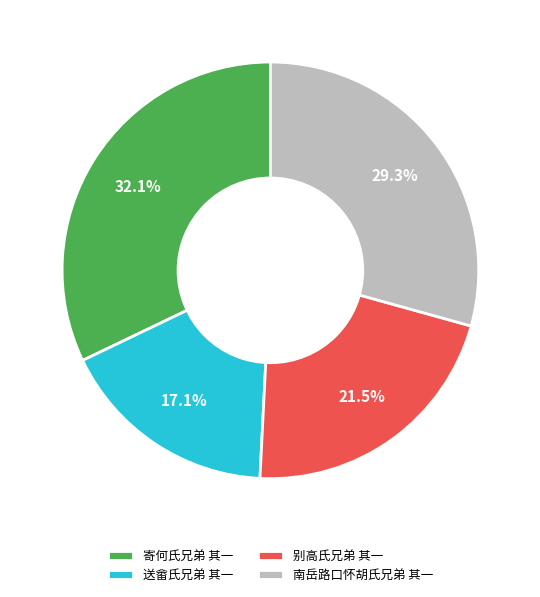

Is 送畲氏兄弟 其一 the majority of the pie?

No